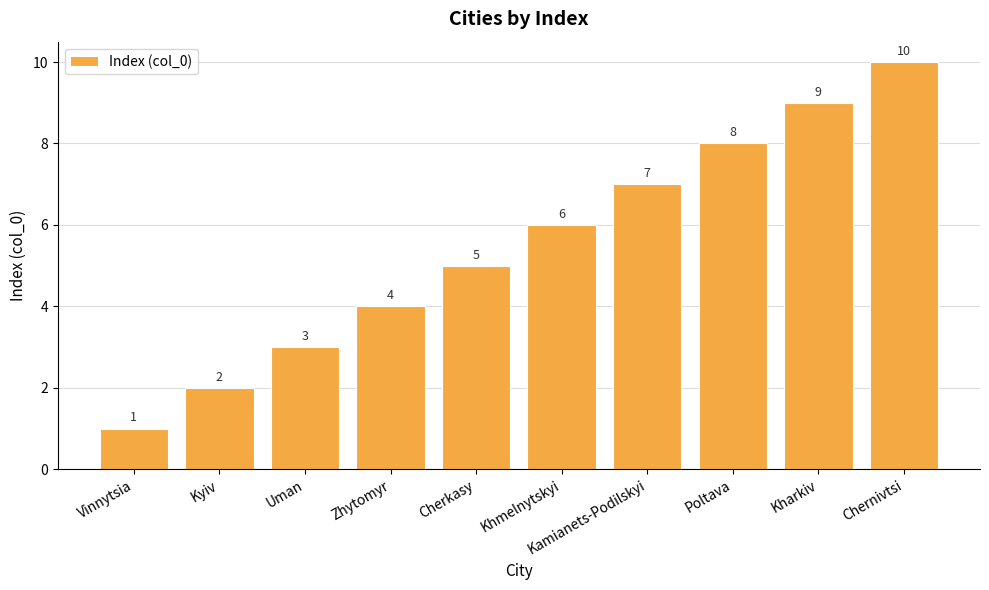

What is the difference between the values at Cherkasy and Kharkiv?

4